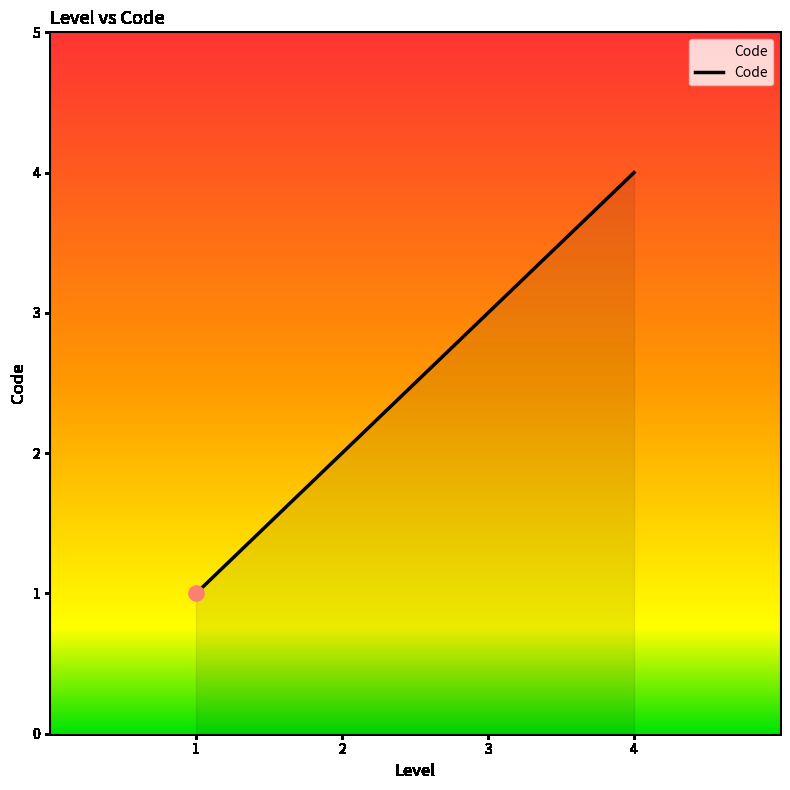

Between 3 and 4, which is larger?

4